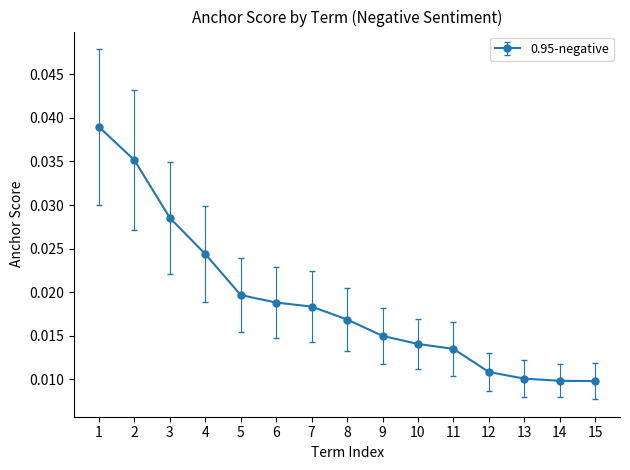

Which has a higher value, 12 or 9?

9